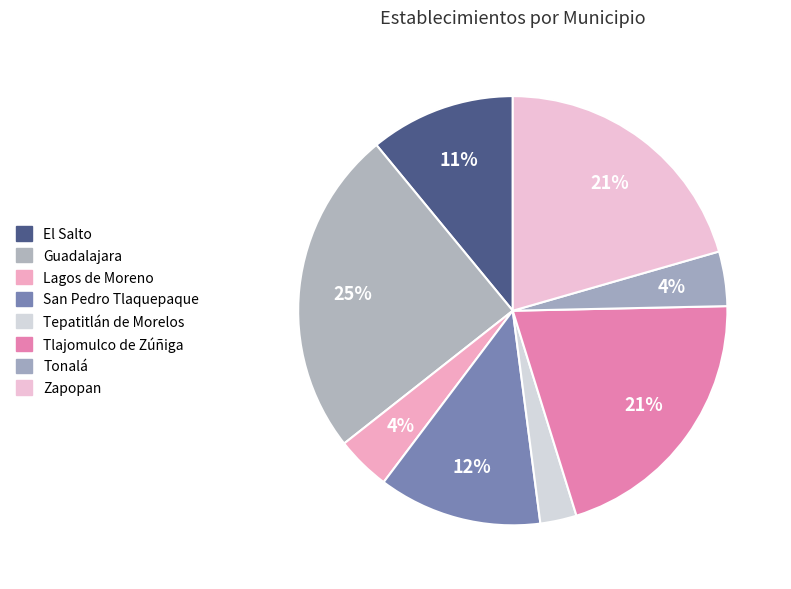

How many segments does this pie chart have?

8